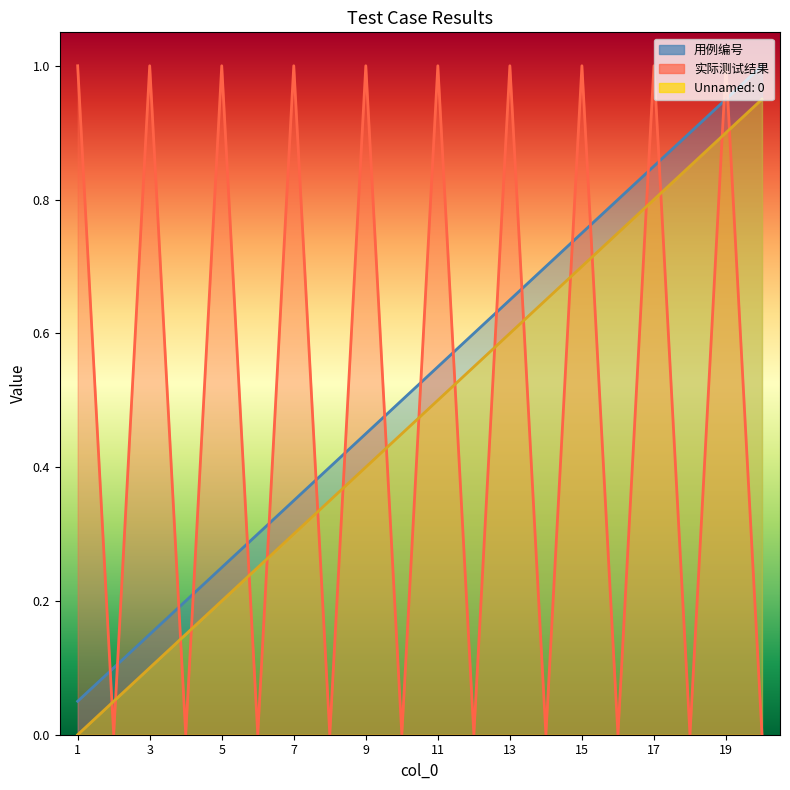

Reading right to left, extract all data points from this chart.

用例编号: 1.0	0.9	0.9	0.8	0.8	0.8	0.7	0.7	0.6	0.6	0.5	0.5	0.4	0.3	0.3	0.2	0.2	0.1	0.1	0.1
实际测试结果: 0.0	1.0	0.0	1.0	0.0	1.0	0.0	1.0	0.0	1.0	0.0	1.0	0.0	1.0	0.0	1.0	0.0	1.0	0.0	1.0
Unnamed: 0: 0.9	0.9	0.8	0.8	0.8	0.7	0.7	0.6	0.6	0.5	0.5	0.4	0.3	0.3	0.2	0.2	0.1	0.1	0.1	0.0